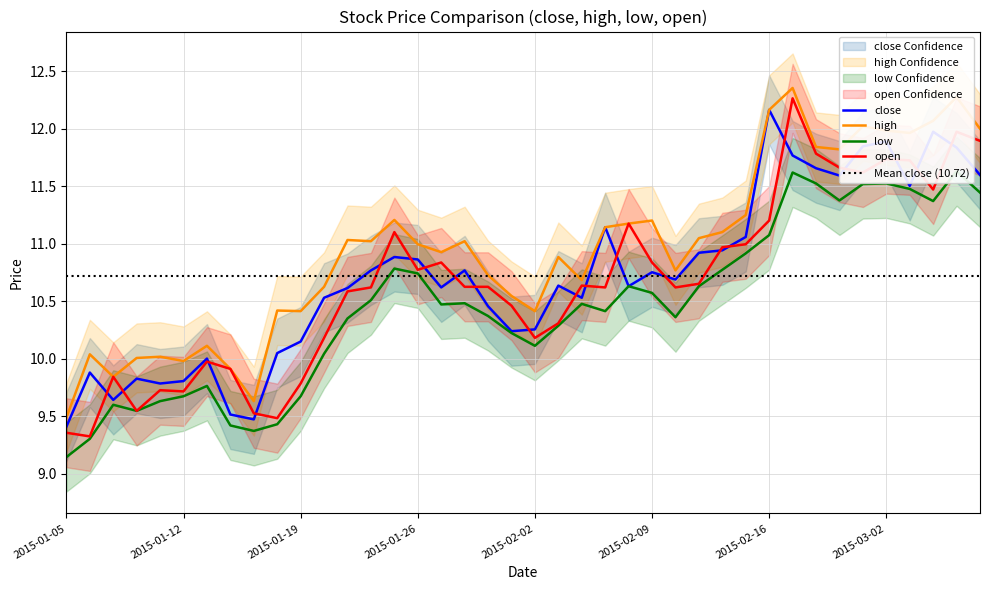

At which label is open closest to 10?

2015-01-13